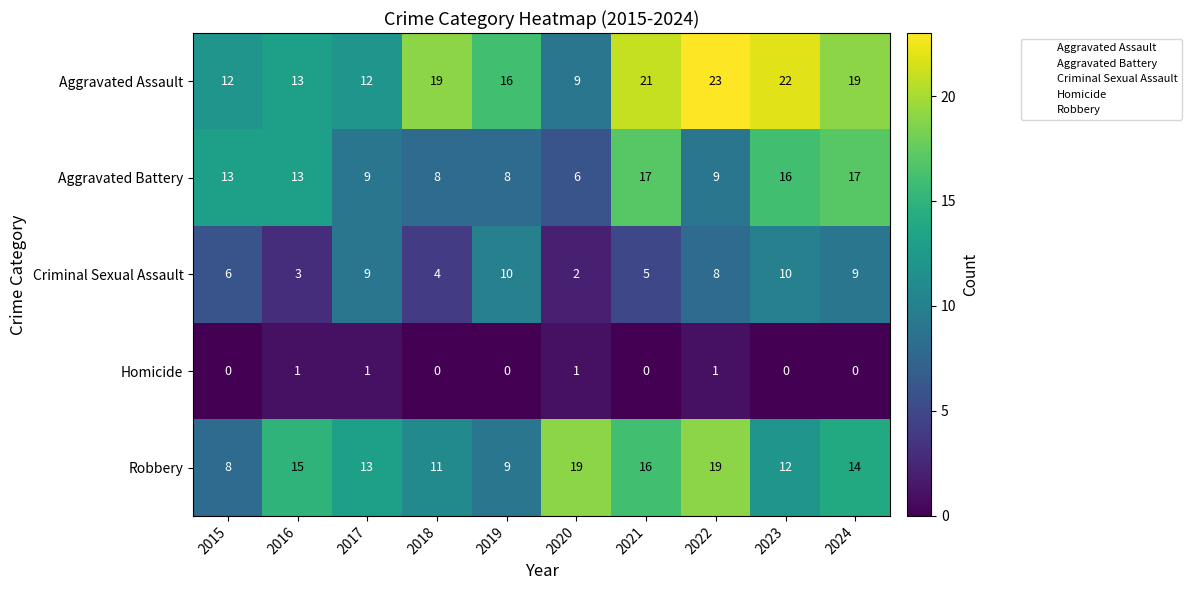

The value of Robbery at 2019 is 9. True or false?

True